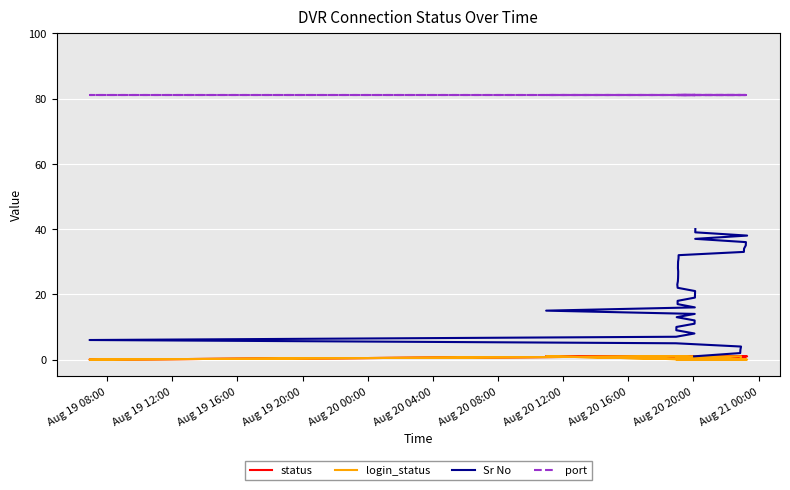

Does the chart display data point markers on the line(s)?

No